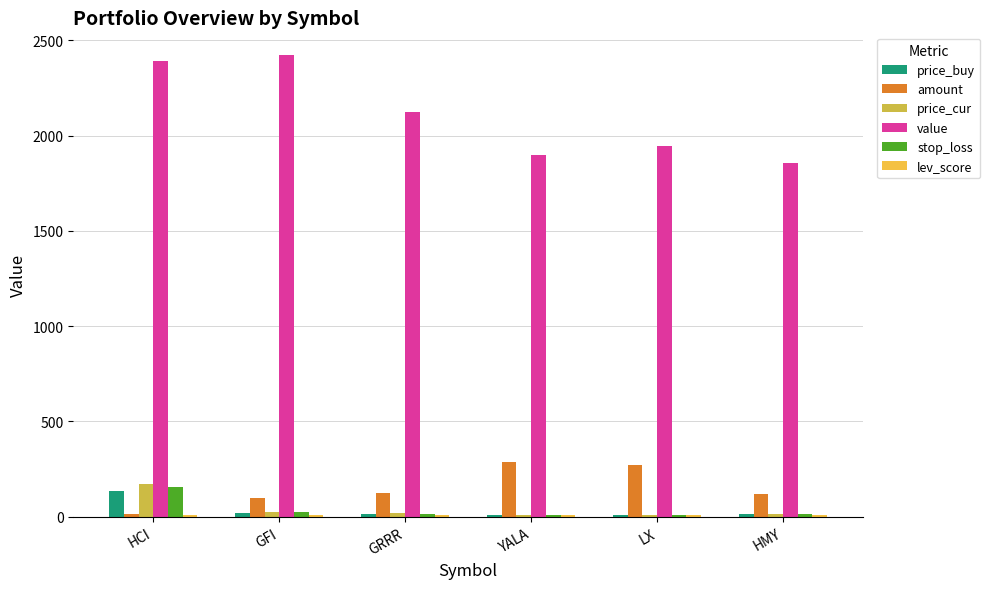

Which series changed the most between HCI and HMY?

value